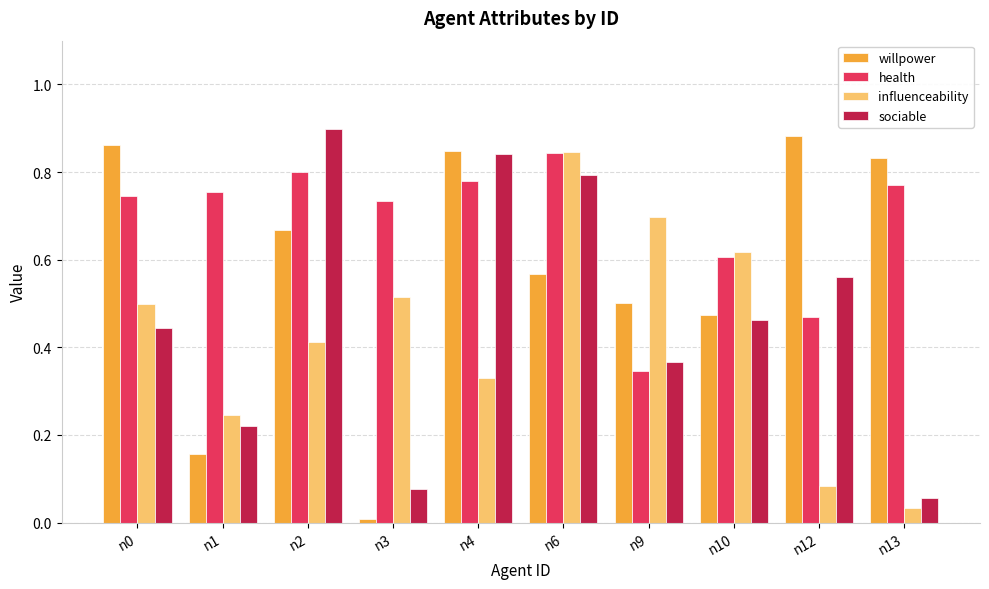

Which series changed the most between n0 and n9?

health